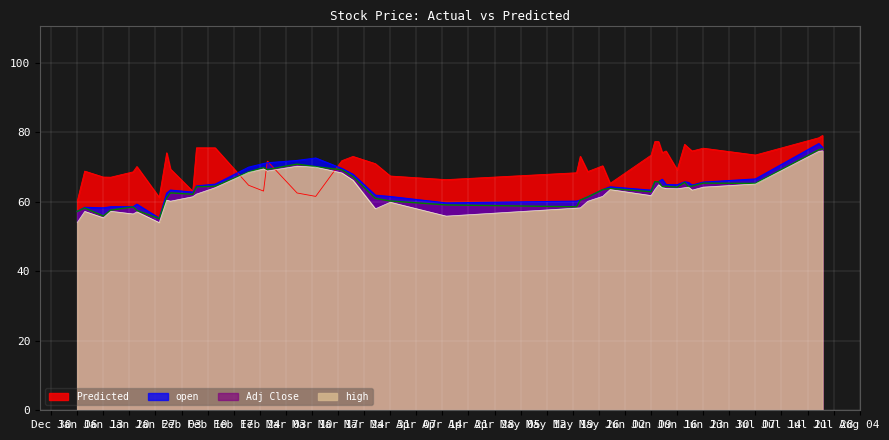

At which label does high reach its minimum?

2014-01-28